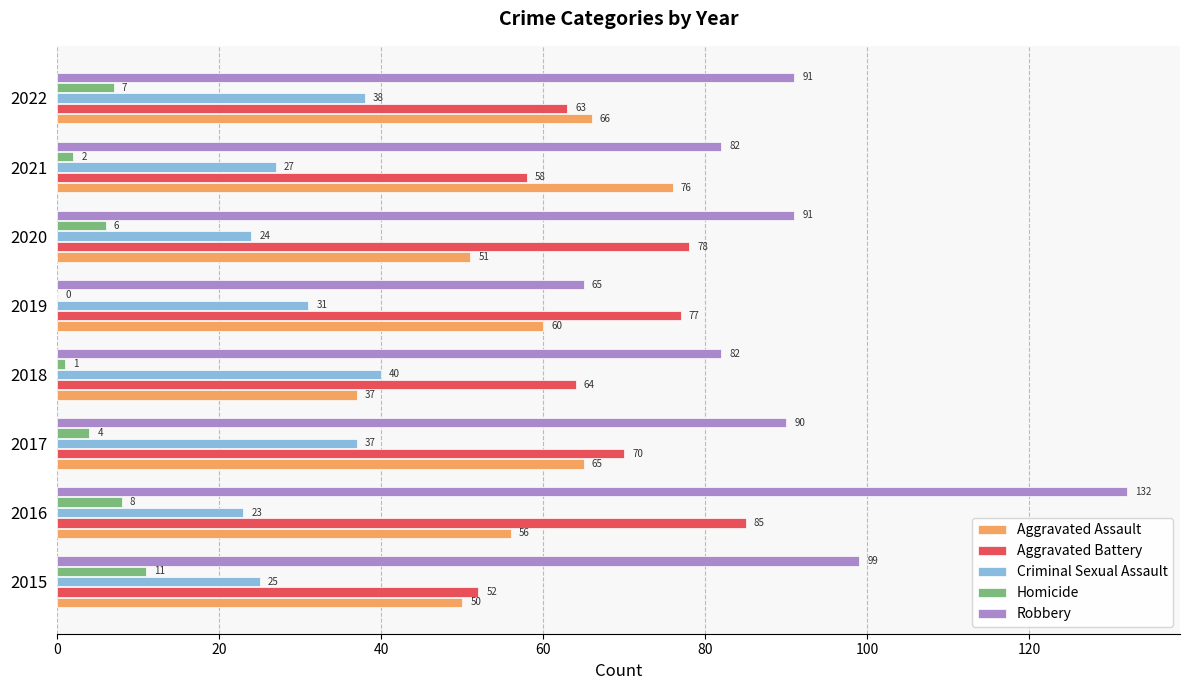

Count the Robbery values in the range 82 to 99.

6